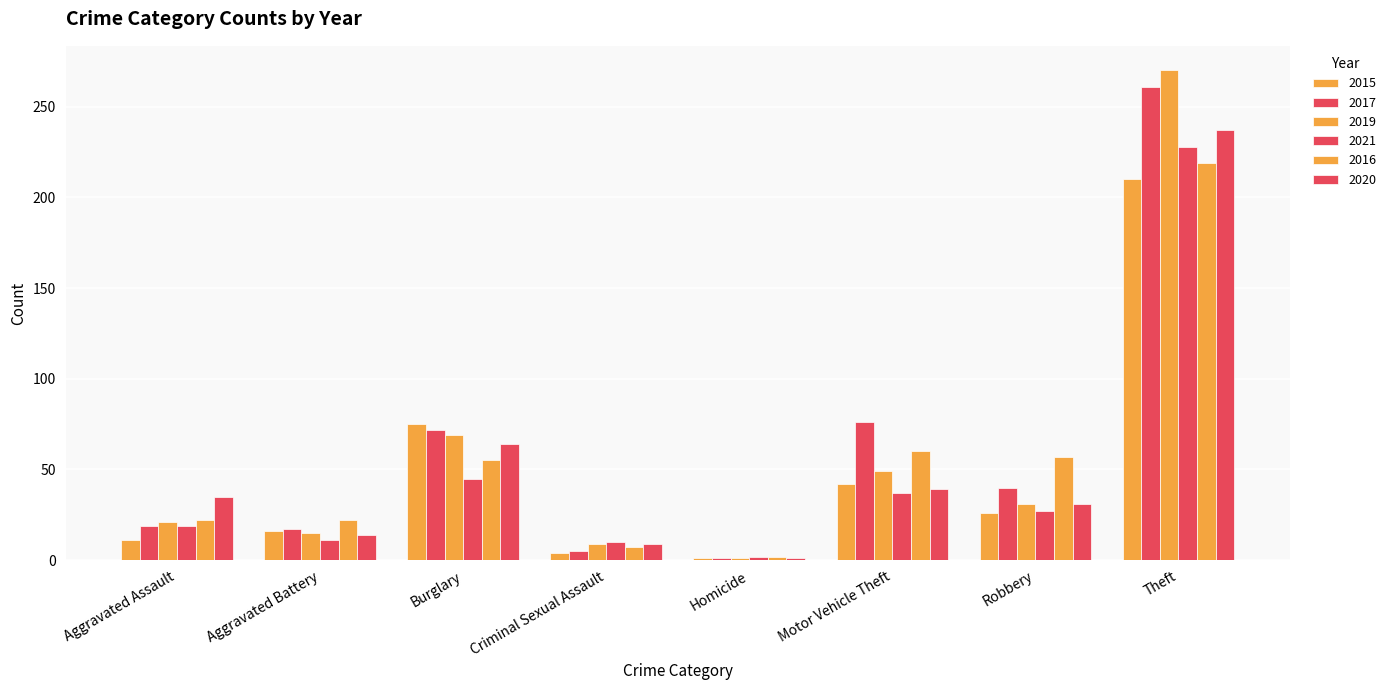

What is the total value across all series at Motor Vehicle Theft?

303